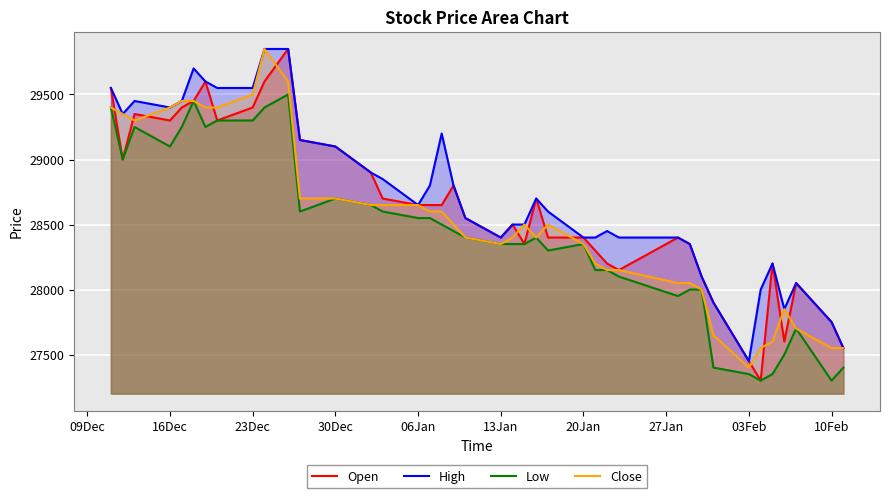

Which series has the largest range (max minus min)?

Open